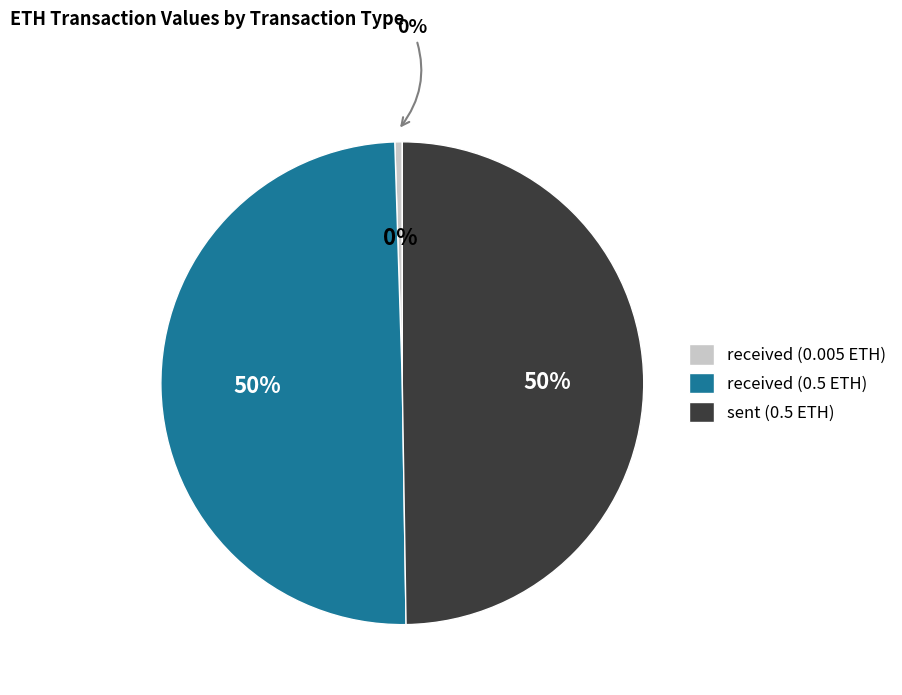

The received (0.005 ETH) slice represents 0% of the pie. True or false?

True